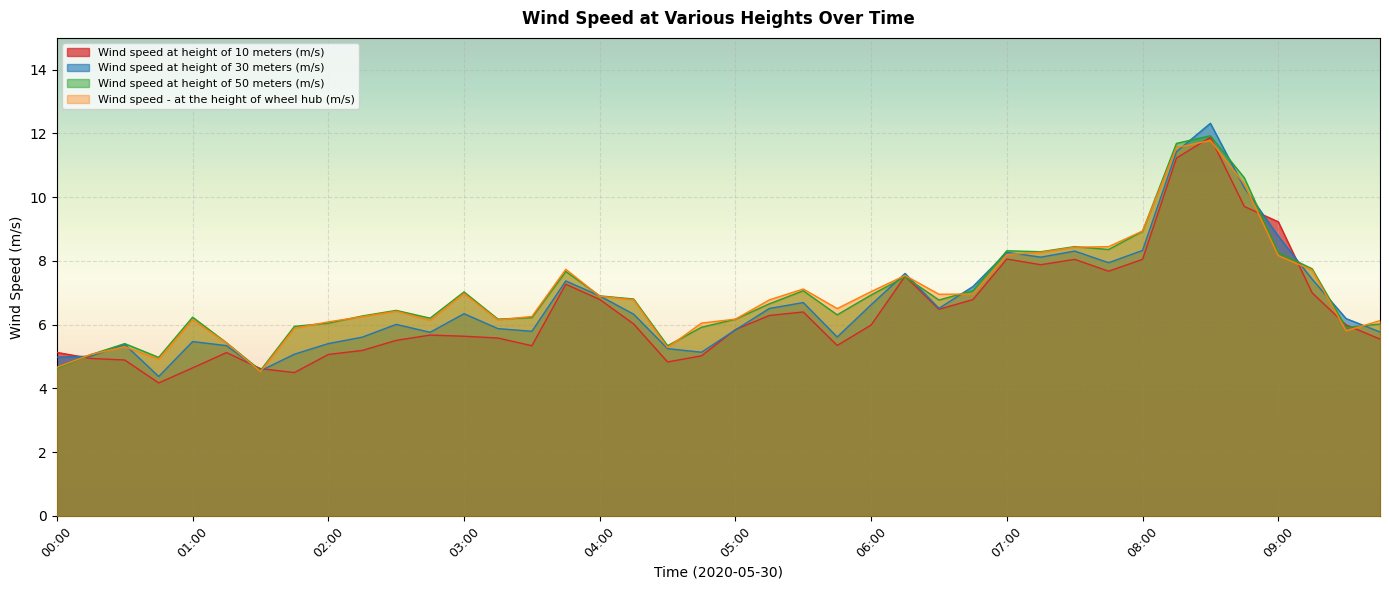

How many interior local valleys does the Wind speed at height of 50 meters (m/s) series have?

10